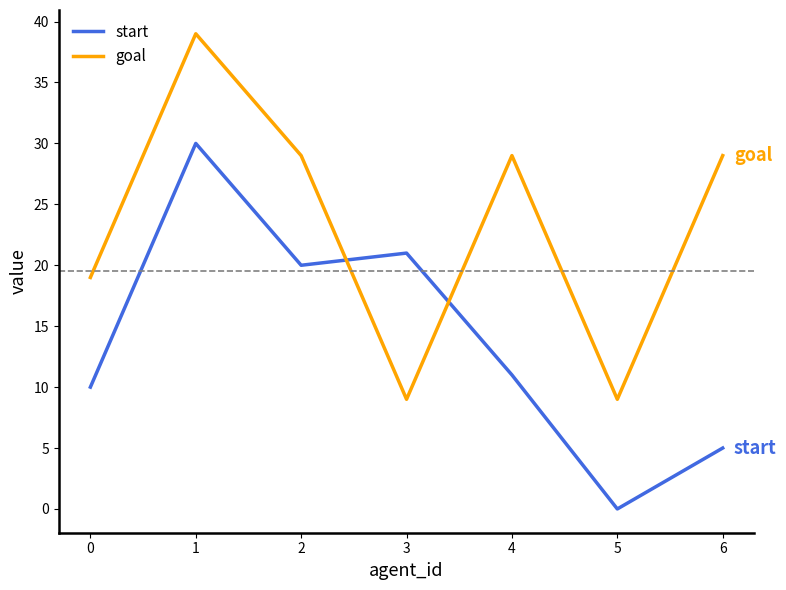

The goal series shows 9 at 5. True or false?

True